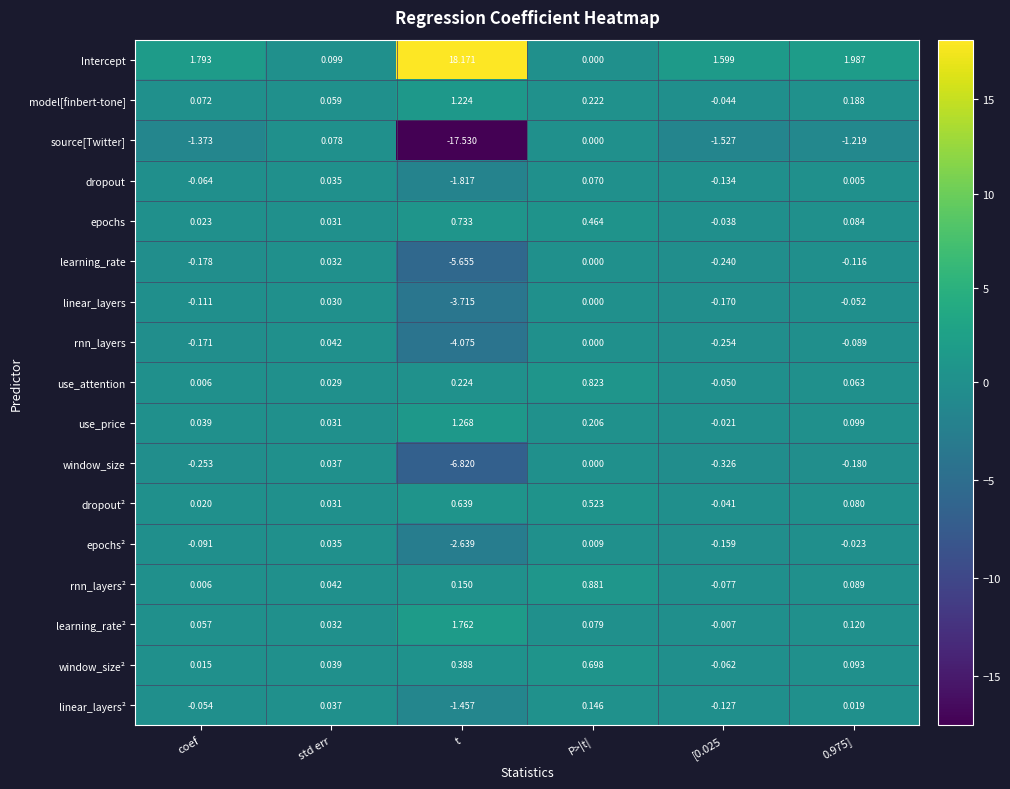

Rank the series at [0.025 from lowest to highest value.

source[Twitter], window_size, rnn_layers, learning_rate, linear_layers, epochs², dropout, linear_layers², rnn_layers², window_size², use_attention, model[finbert-tone], dropout², epochs, use_price, learning_rate², Intercept